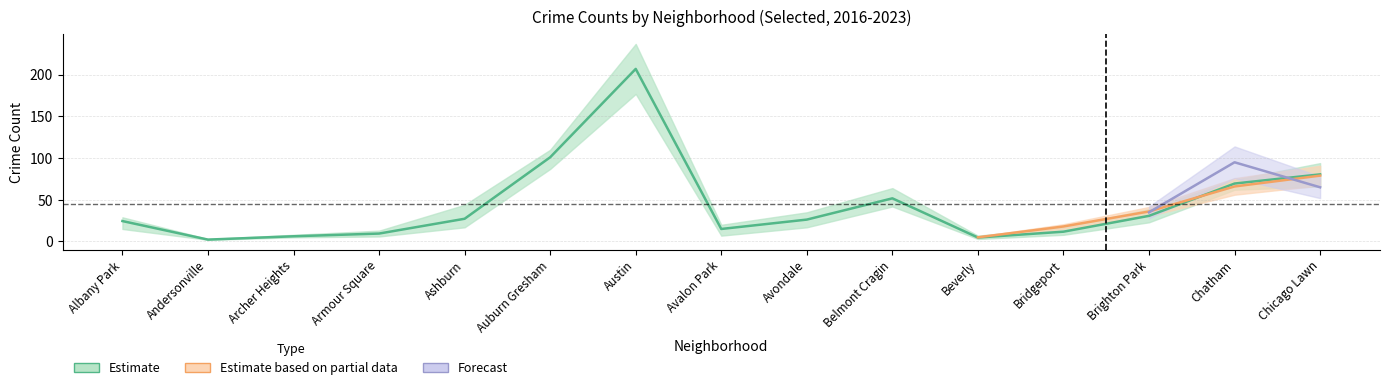

Is it true that 2017 equals 10 at Avondale?

False